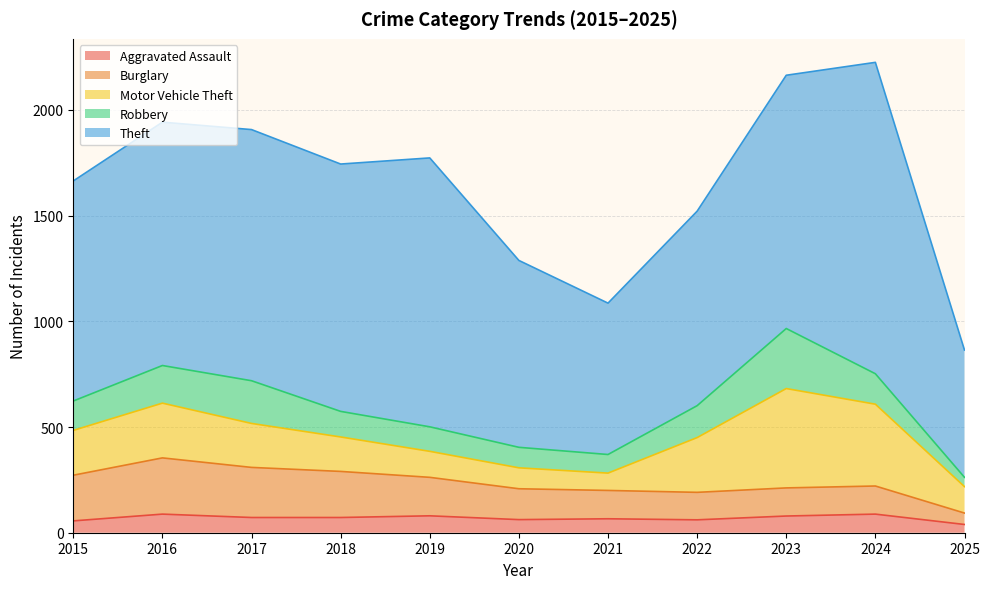

What is the difference between the Burglary values at 2021 and 2023?

1